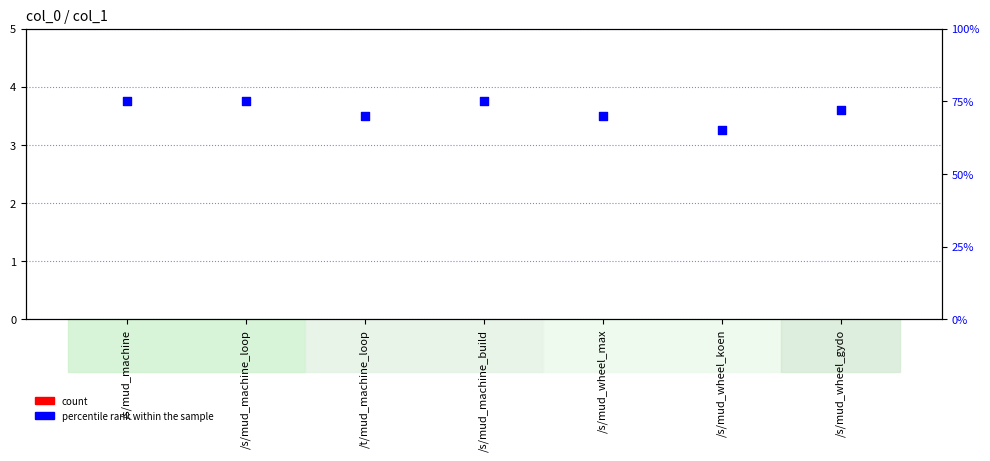

What are all the series names shown in the legend?

count, percentile rank within the sample